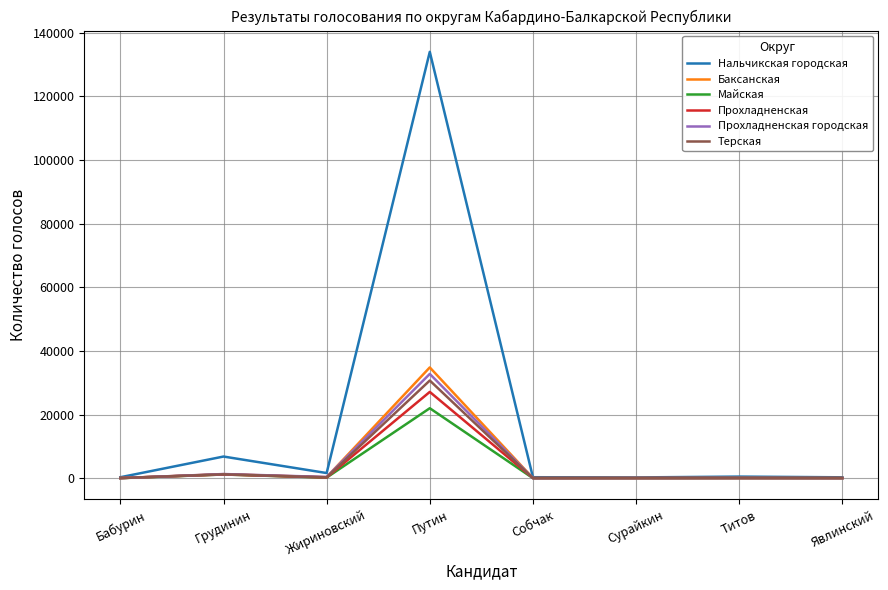

The Баксанская series shows 34859 at Путин. True or false?

True